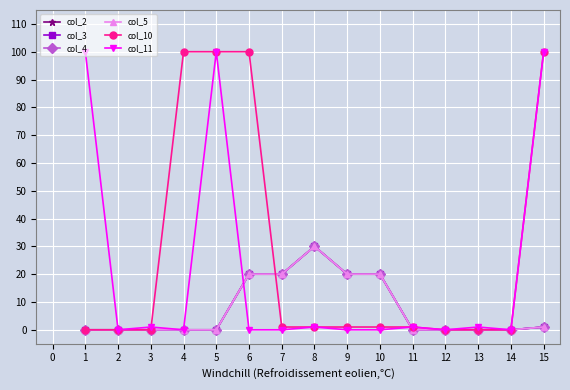

Which series ends up on top after the final intersection of col_4 and col_11?

col_11